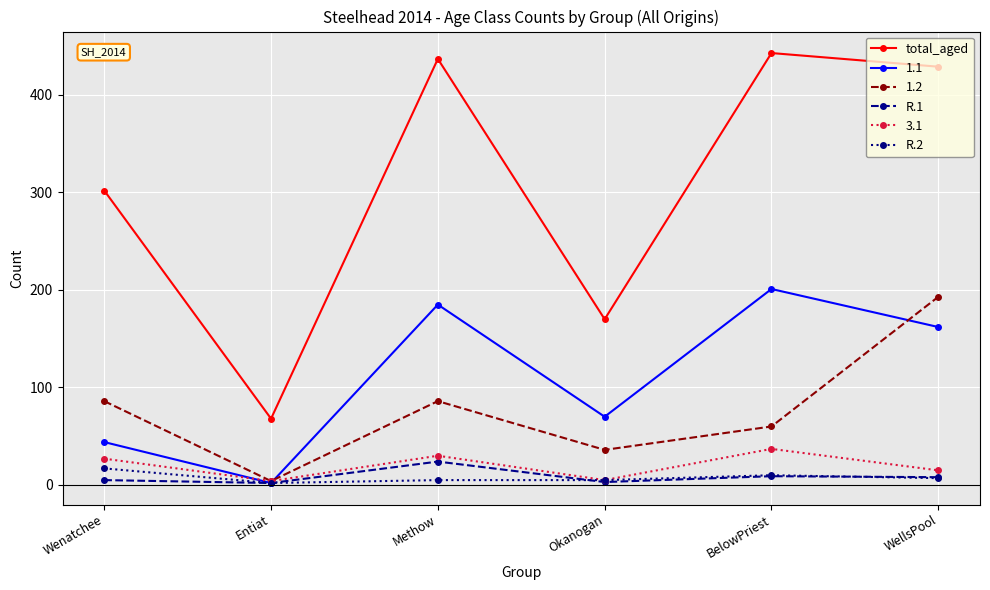

What are all the series names shown in the legend?

total_aged, 1.1, 1.2, R.1, 3.1, R.2